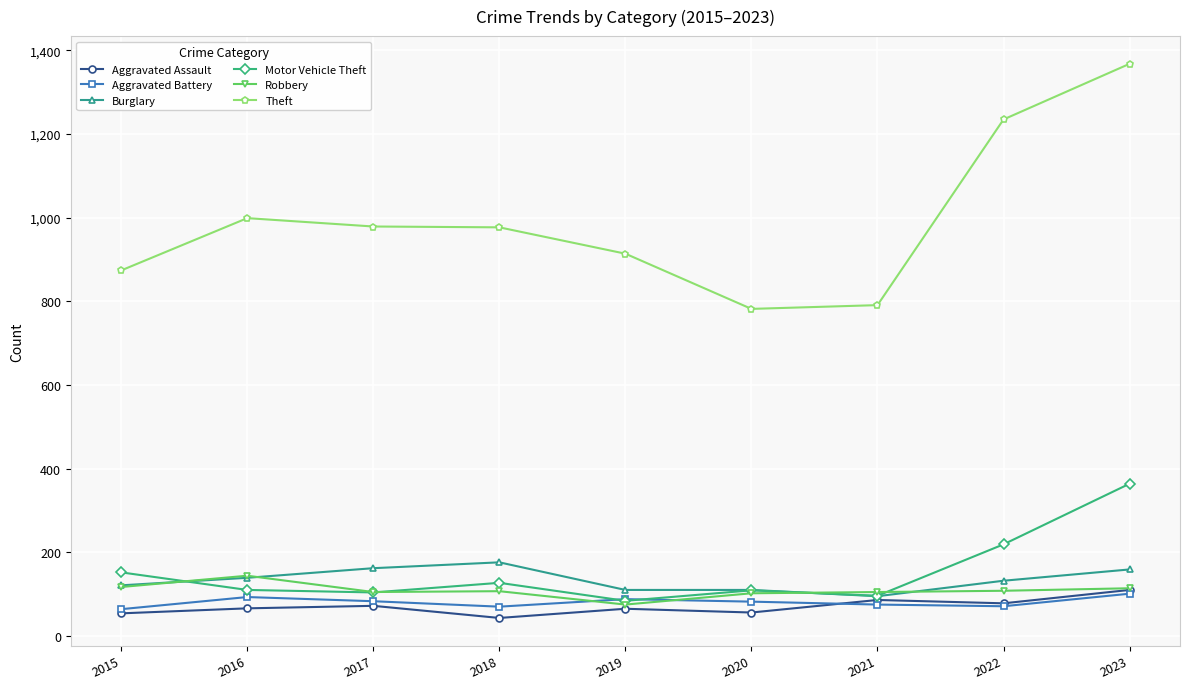

What is the difference between the highest and lowest values at 2022?

1164